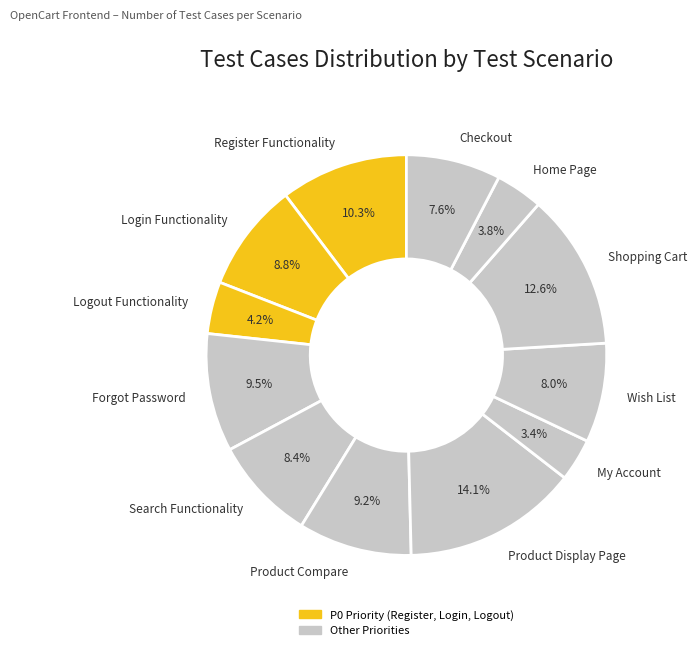

Do Product Compare and Login Functionality together represent more than half of the pie?

No